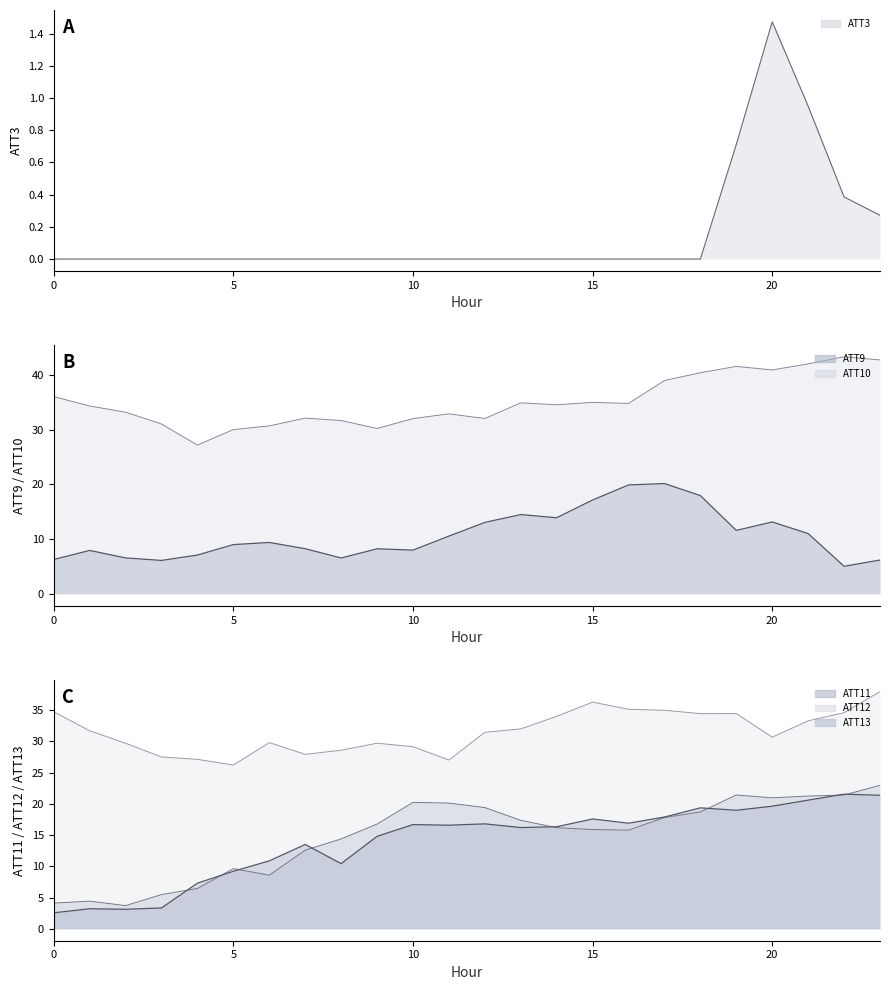

Which series changed the most between 14 and 18?

ATT10_line